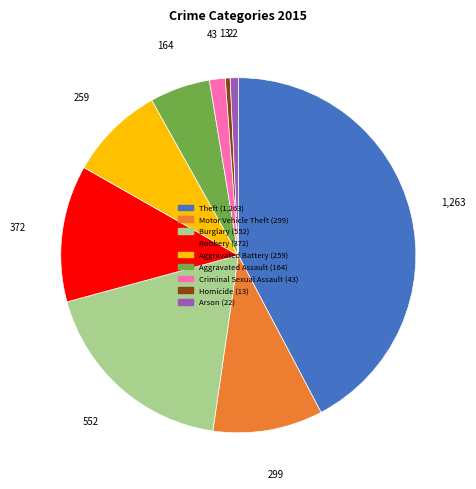

Between Homicide and Robbery, which is larger?

Robbery